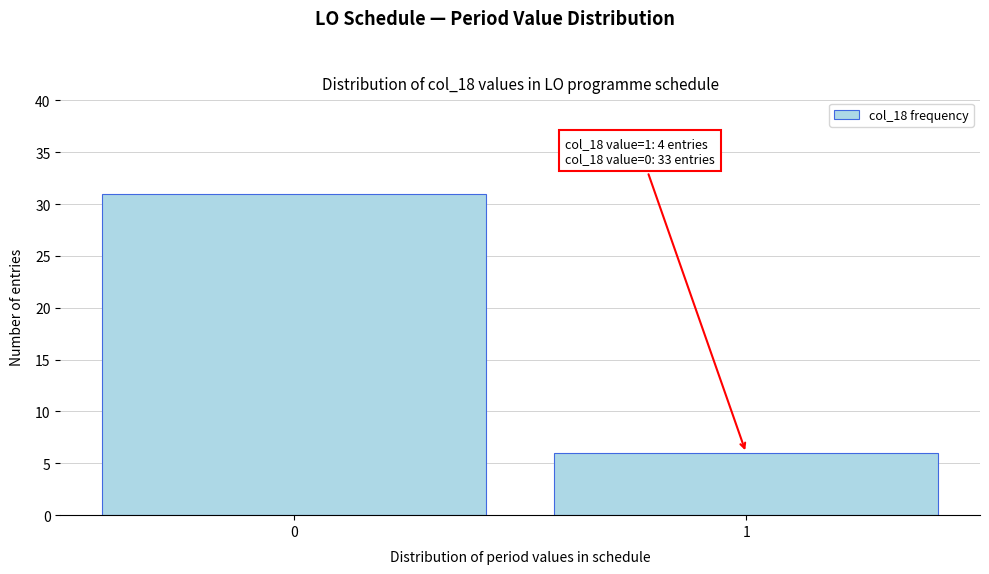

Reading right to left, what are all the values shown in this chart?

6	31